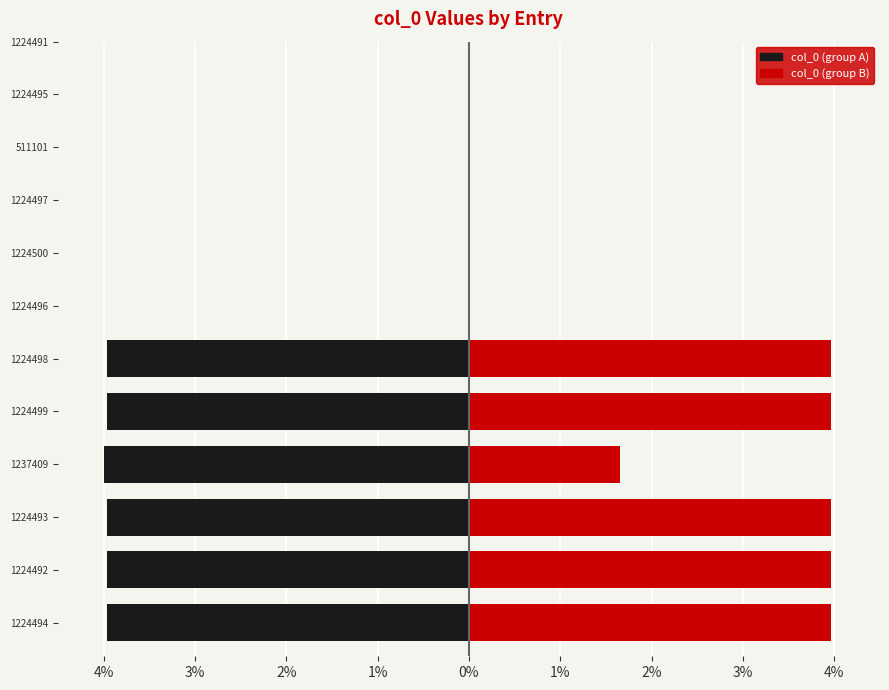

Count the number of data series in this chart.

2